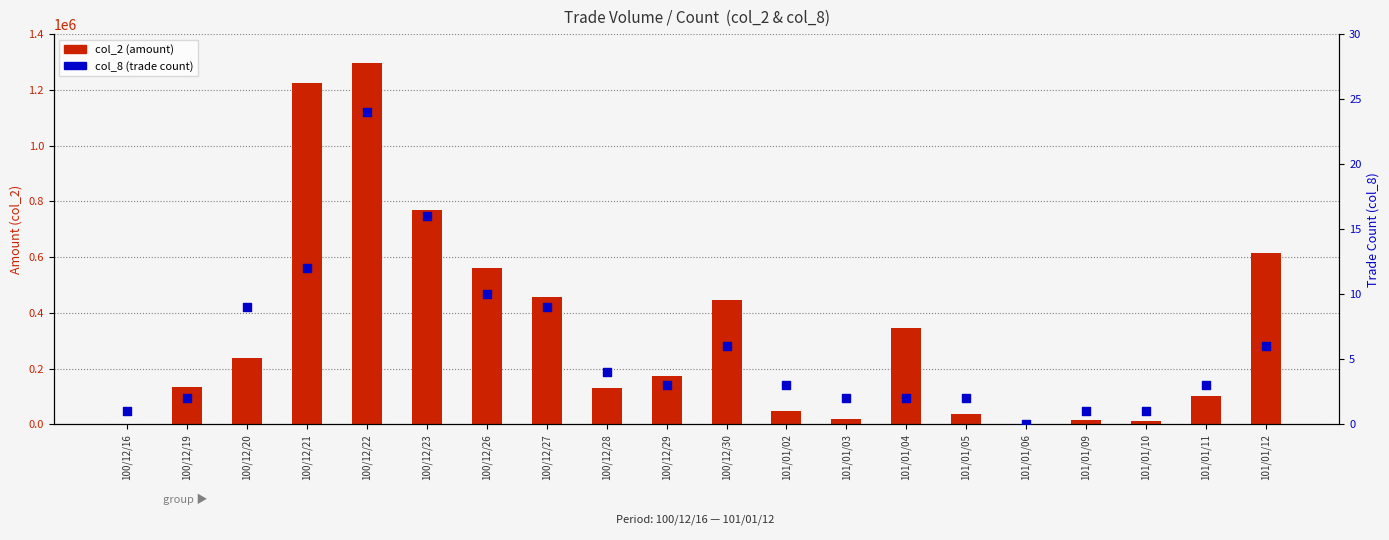

Which series reaches the maximum Y coordinate?

col_2 (amount)